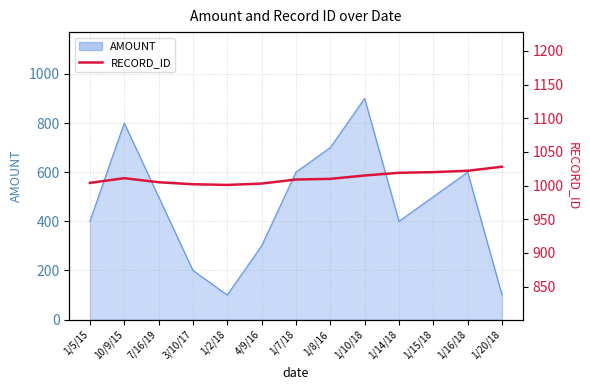

The value at 1/2/18 is 1001. True or false?

True